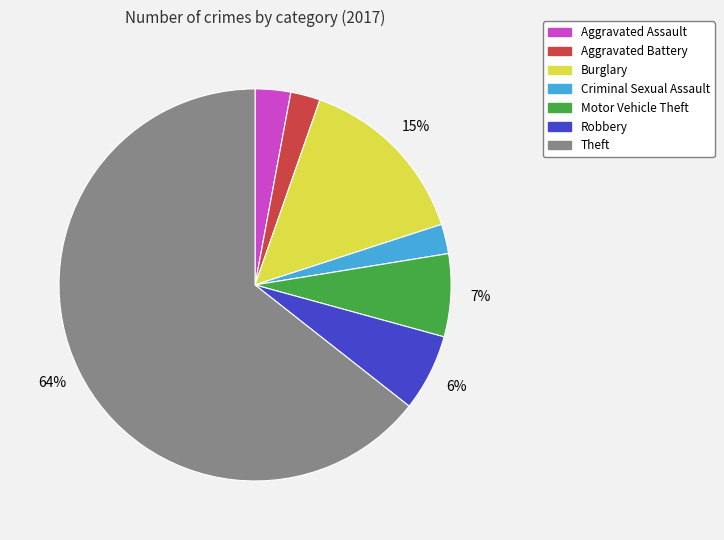

Which category has the biggest portion of the pie?

Theft